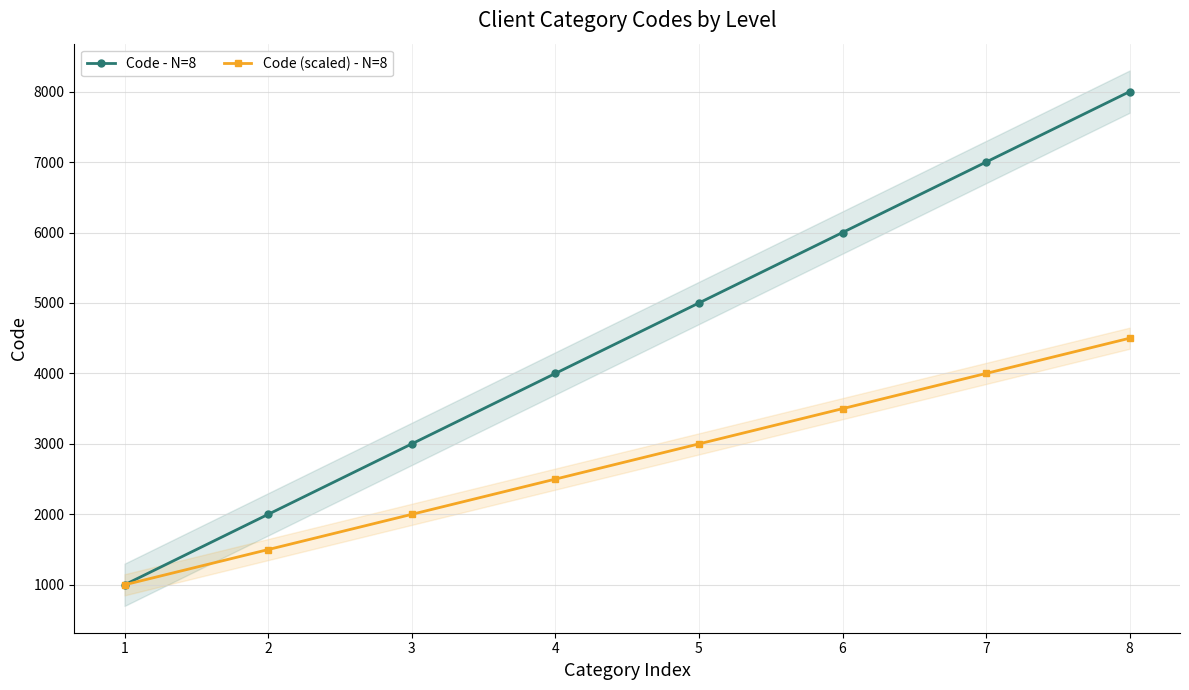

Reading left to right, transcribe all the data shown in this chart.

Code - N=8: 1=1000	2=2000	3=3000	4=4000	5=5000	6=6000	7=7000	8=8000
Code (scaled) - N=8: 1=1000	2=1500	3=2000	4=2500	5=3000	6=3500	7=4000	8=4500